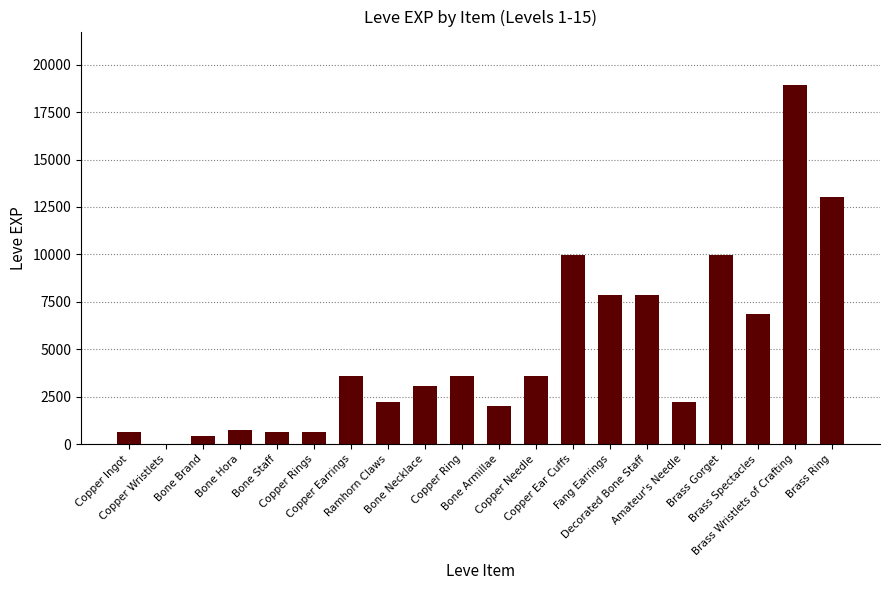

What is the sum of all values?

97911